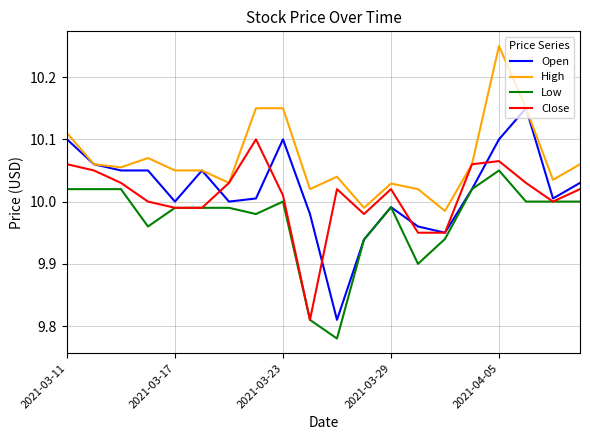

Rank the series by their maximum value, from highest to lowest.

High, Open, Close, Low